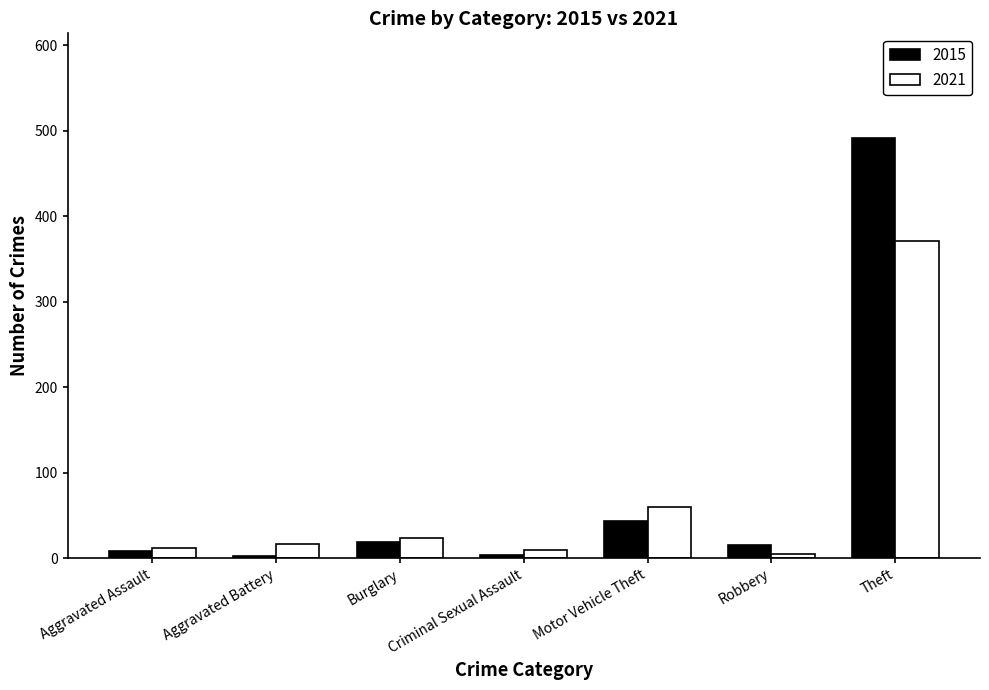

What is the label of the 1st bar from the right?

Theft